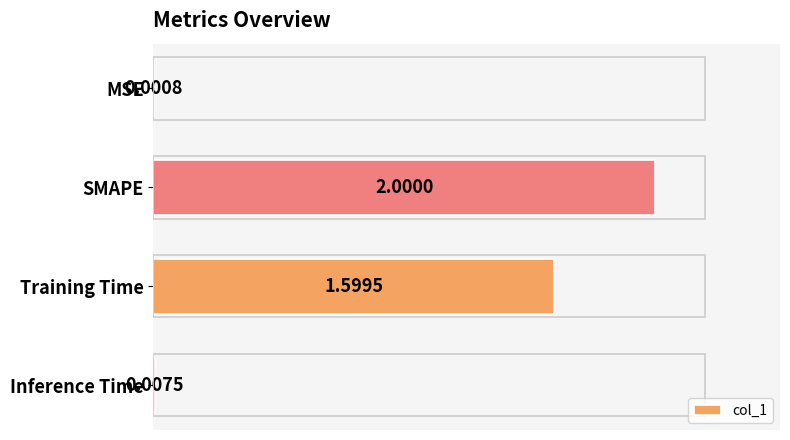

How many data points are above 1?

2